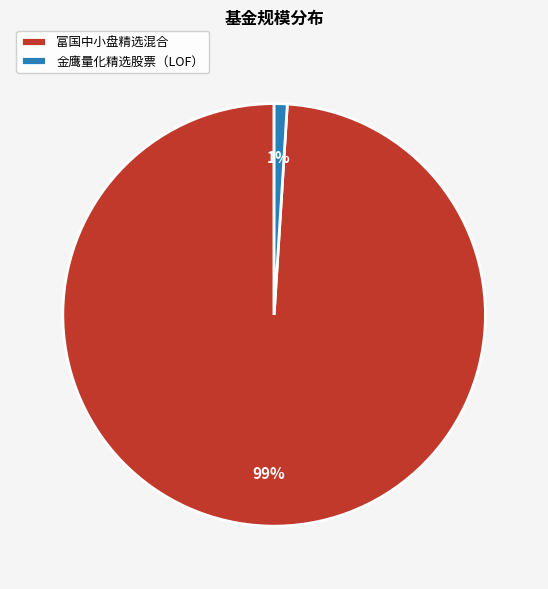

To the nearest percent, what is the combined percentage of 富国中小盘精选混合 and 金鹰量化精选股票（LOF）?

100%